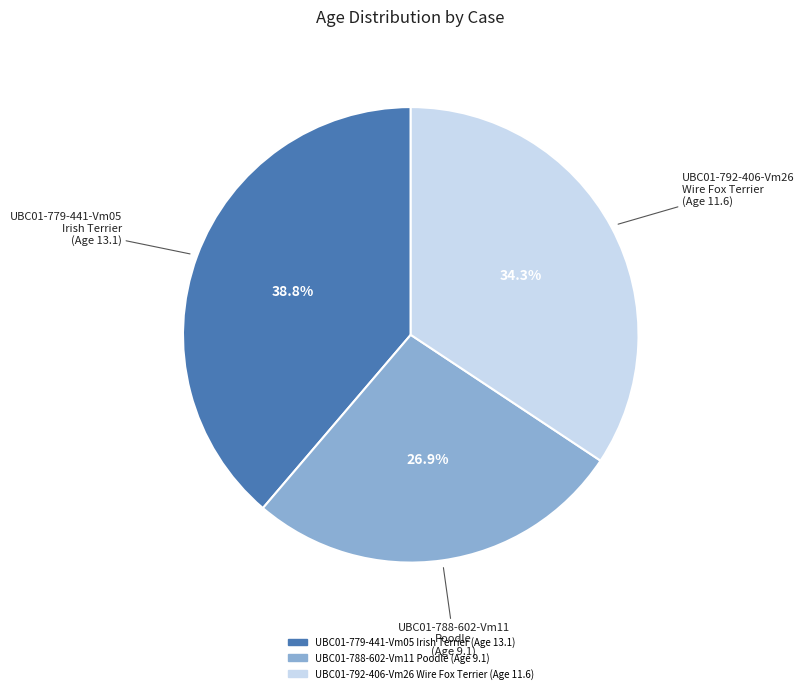

Rank the categories by value from highest to lowest.

UBC01-779-441-Vm05 Irish Terrier (Age 13.1), UBC01-792-406-Vm26 Wire Fox Terrier (Age 11.6), UBC01-788-602-Vm11 Poodle (Age 9.1)